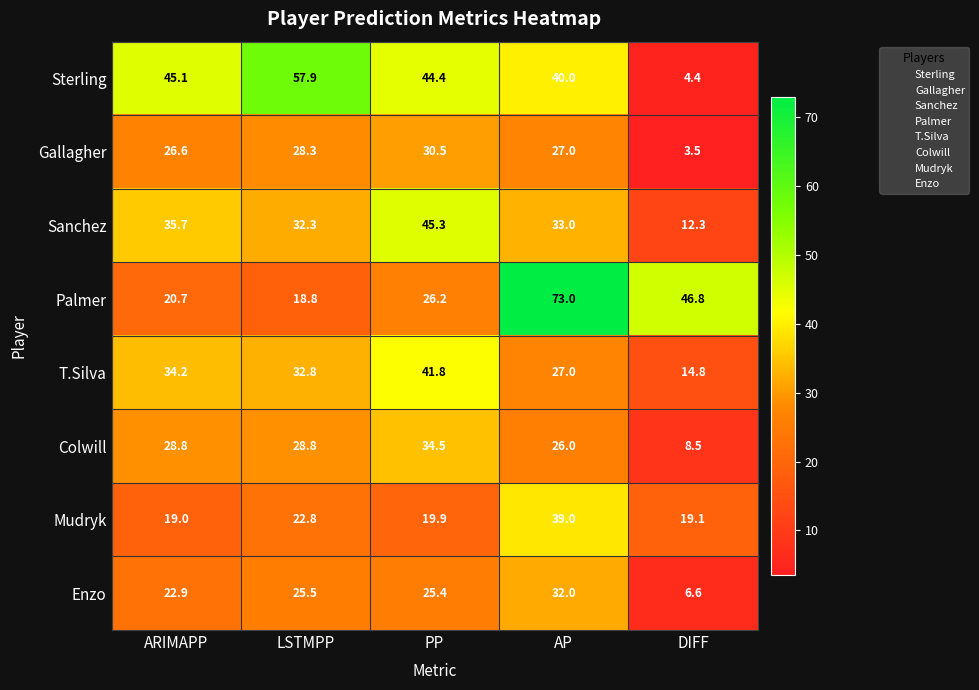

Is it true that Enzo equals 25.4 at PP?

True